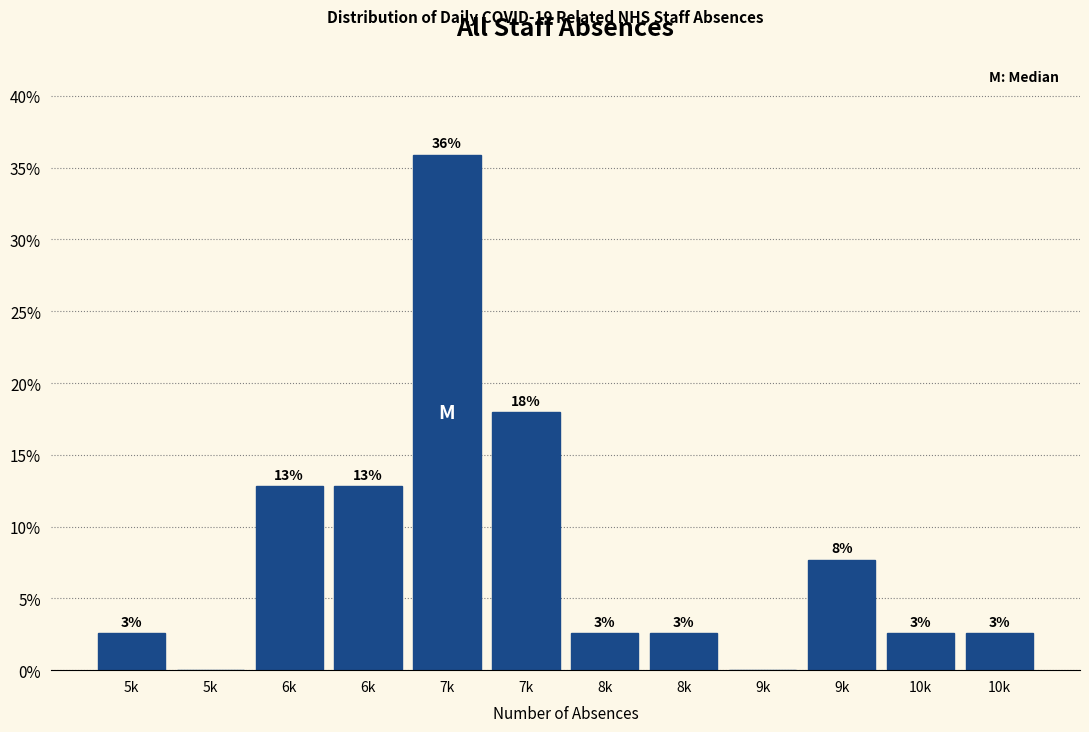

Are the bars horizontal?

No